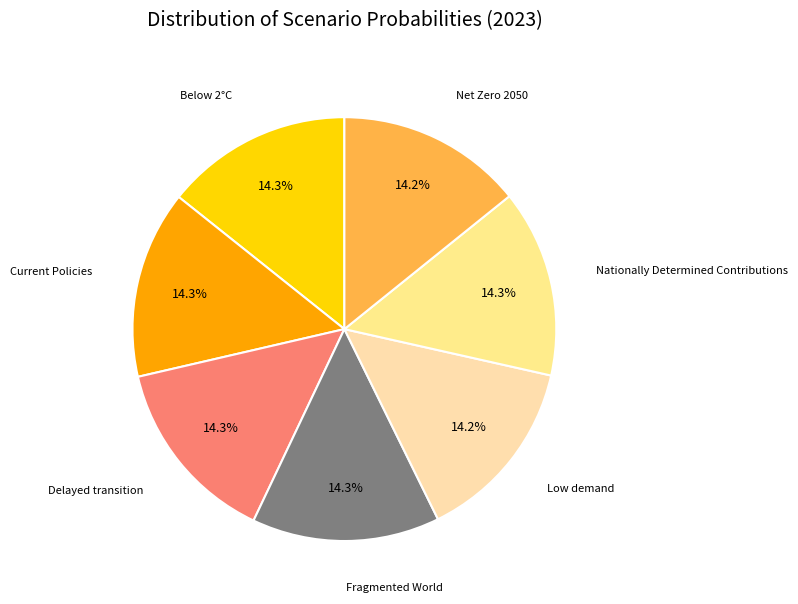

To the nearest percent, what is the average slice percentage?

14%